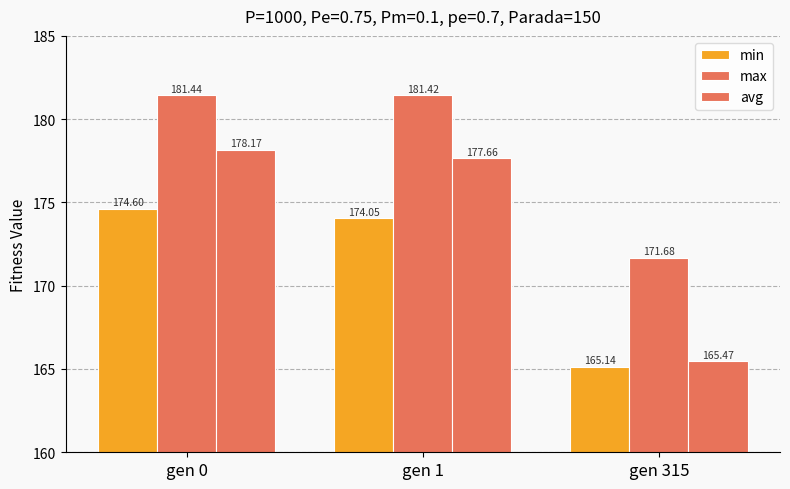

List the series in order of their peak value, lowest first.

min, avg, max